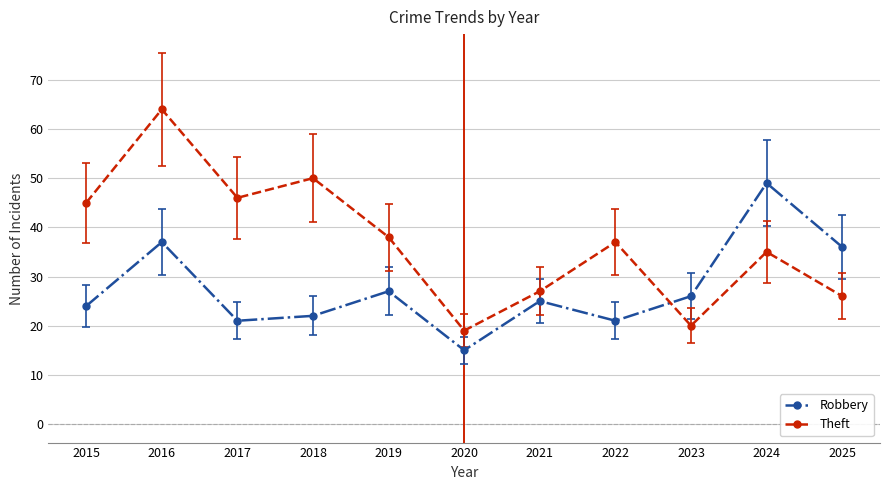

What is the value of the Theft point at the 2nd from the left?

64